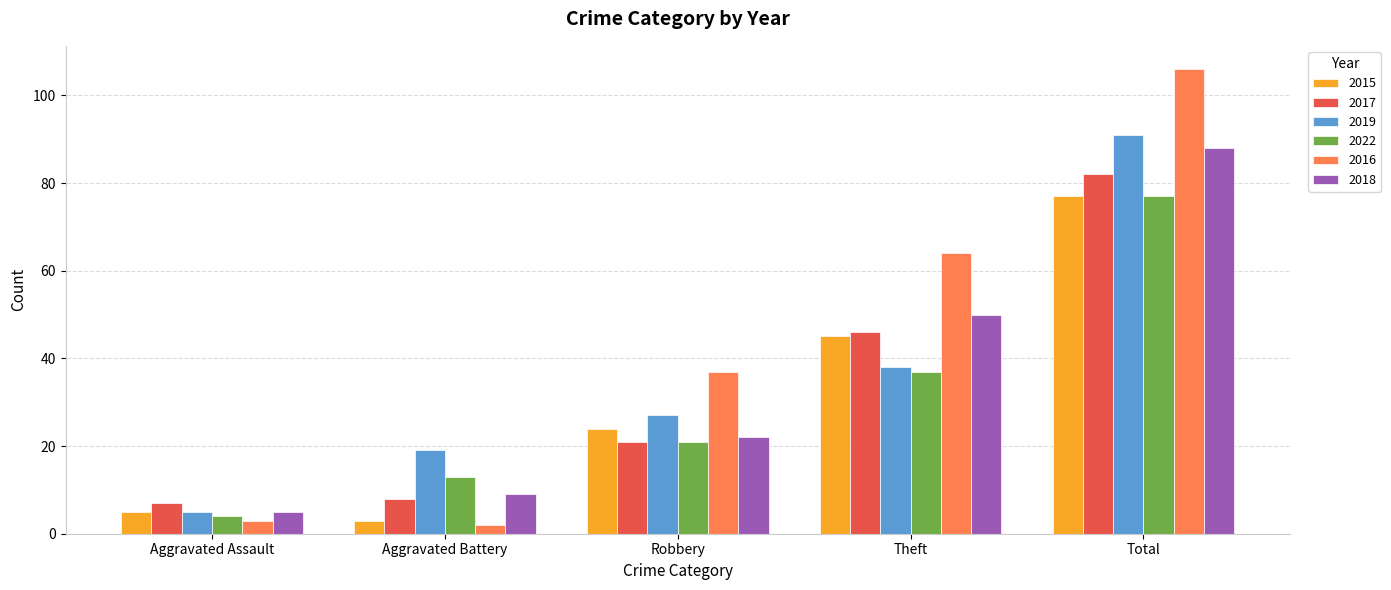

Is the value of 2017 at Robbery greater than the value of 2016 at Total?

No